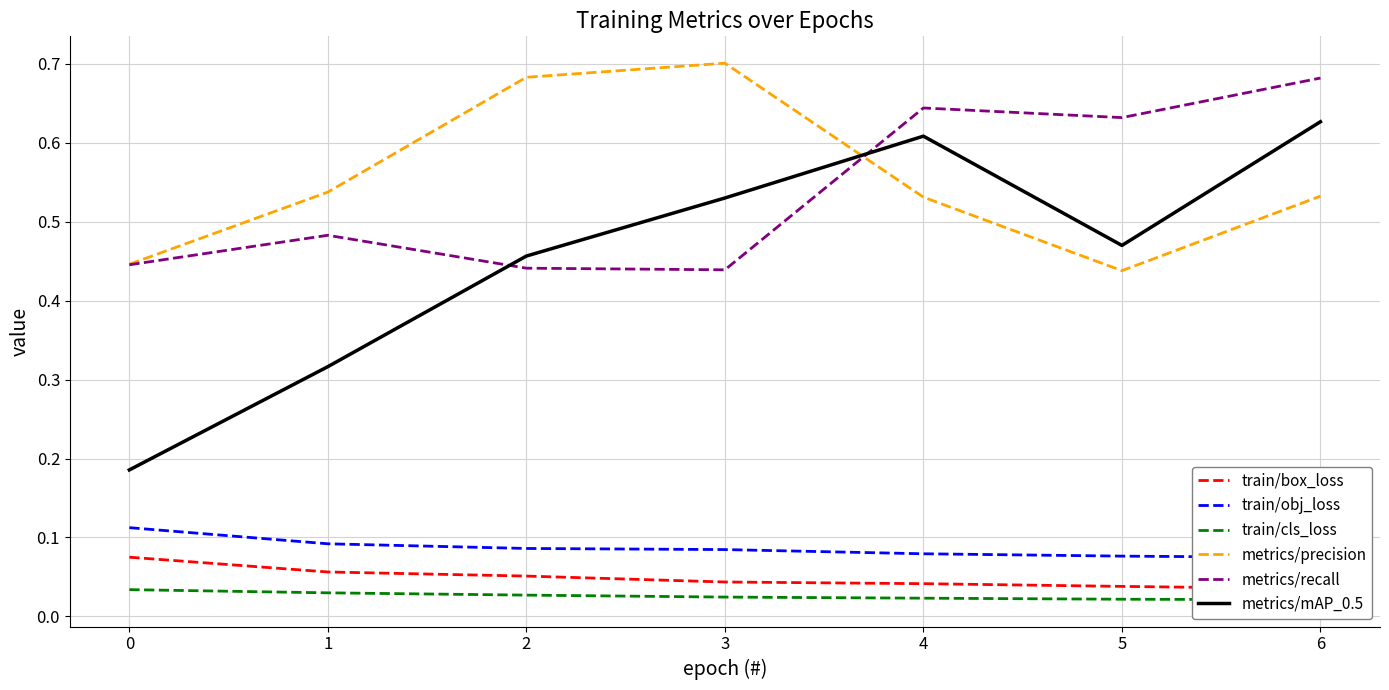

True or false: metrics/recall and train/box_loss cross at least once.

False